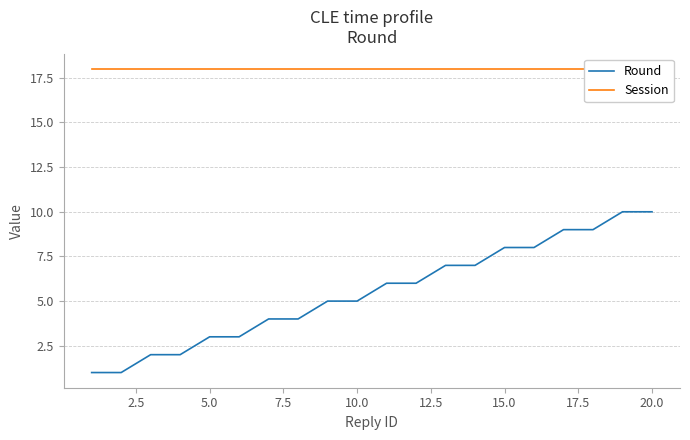

Is it true that Round equals 5 at 10.0?

True